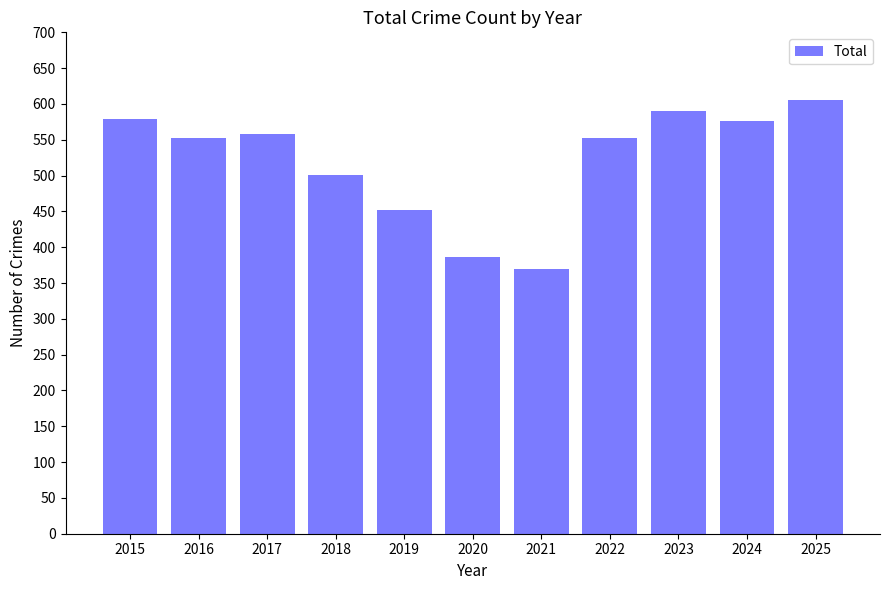

Where is the data nearest to the value 487?

2018